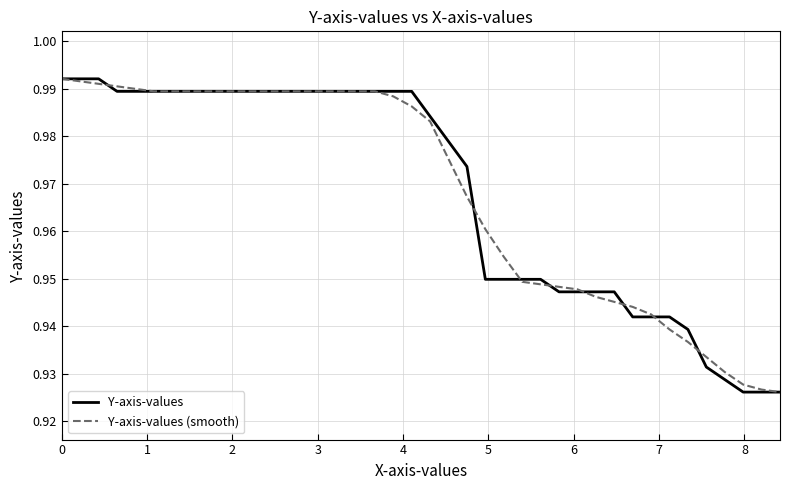

Does the chart have visible grid lines?

Yes